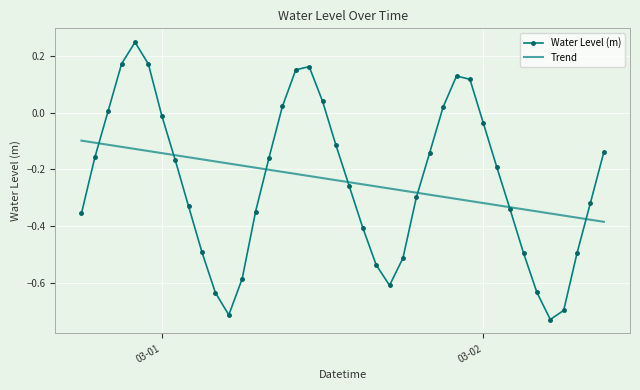

After their last crossing, which series has the higher values: Trend or Water Level (m)?

Water Level (m)